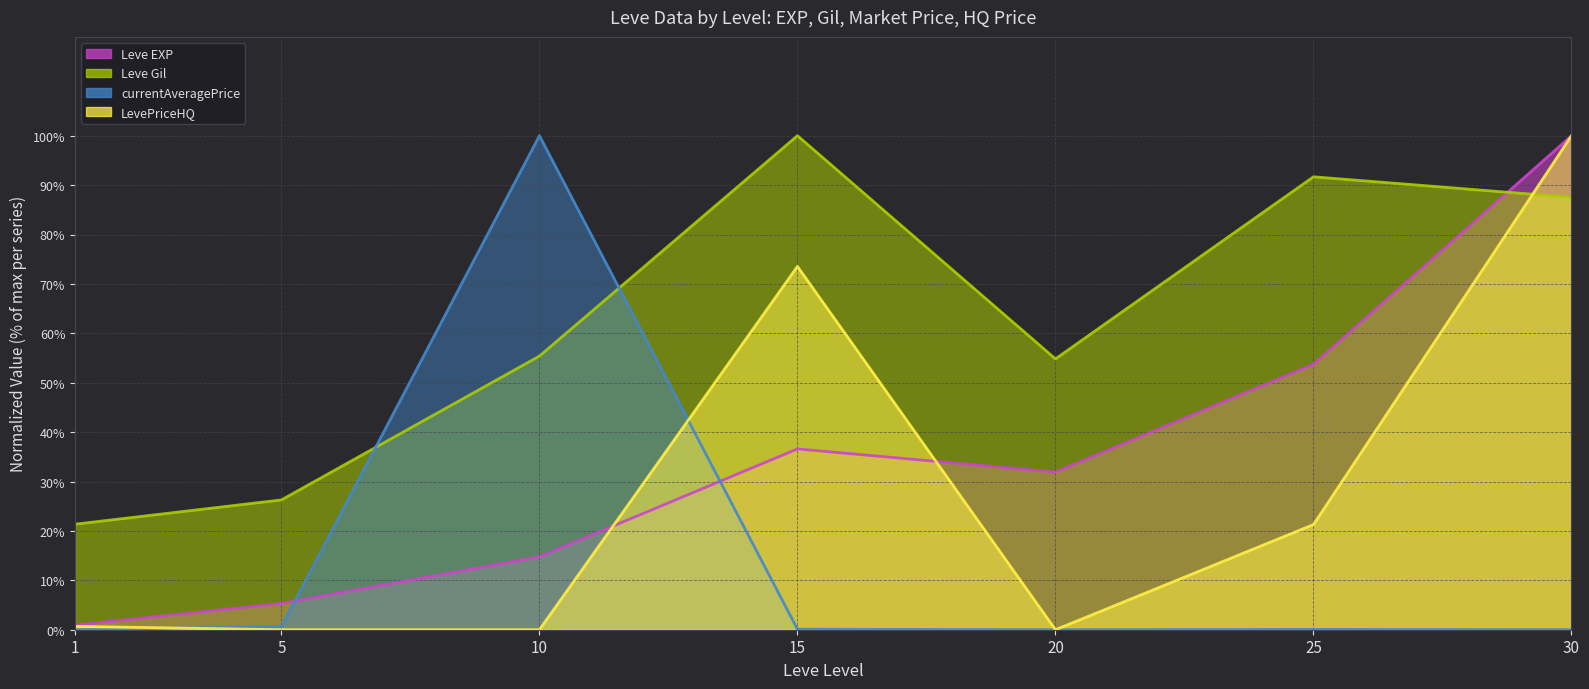

What is the total value across all series at 20?

86.7